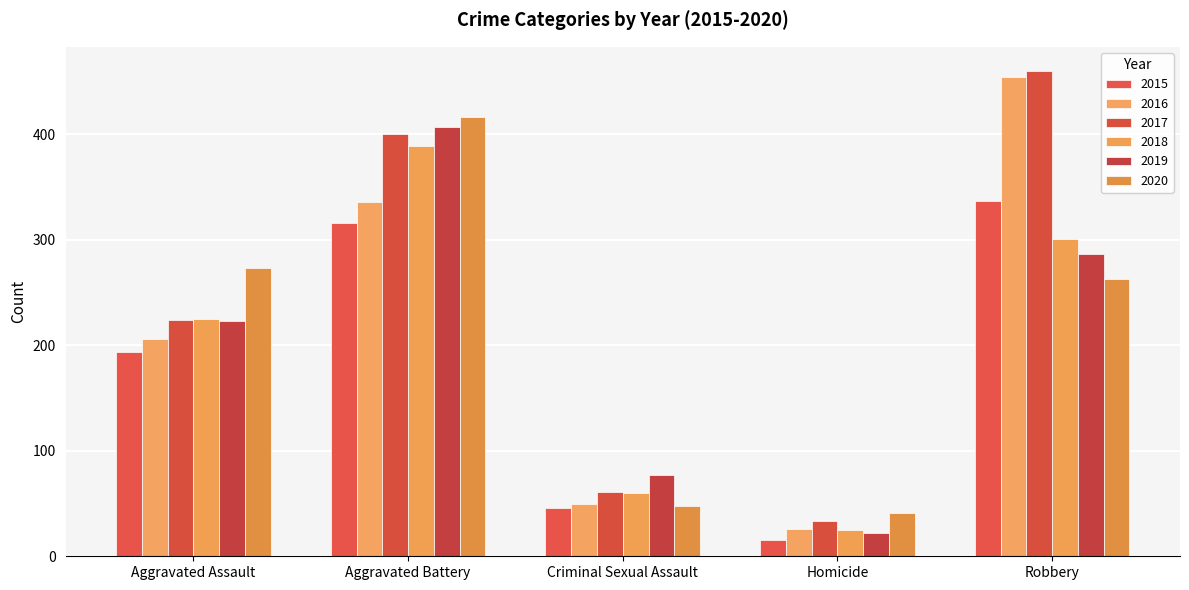

How many bars are there in each group?

6